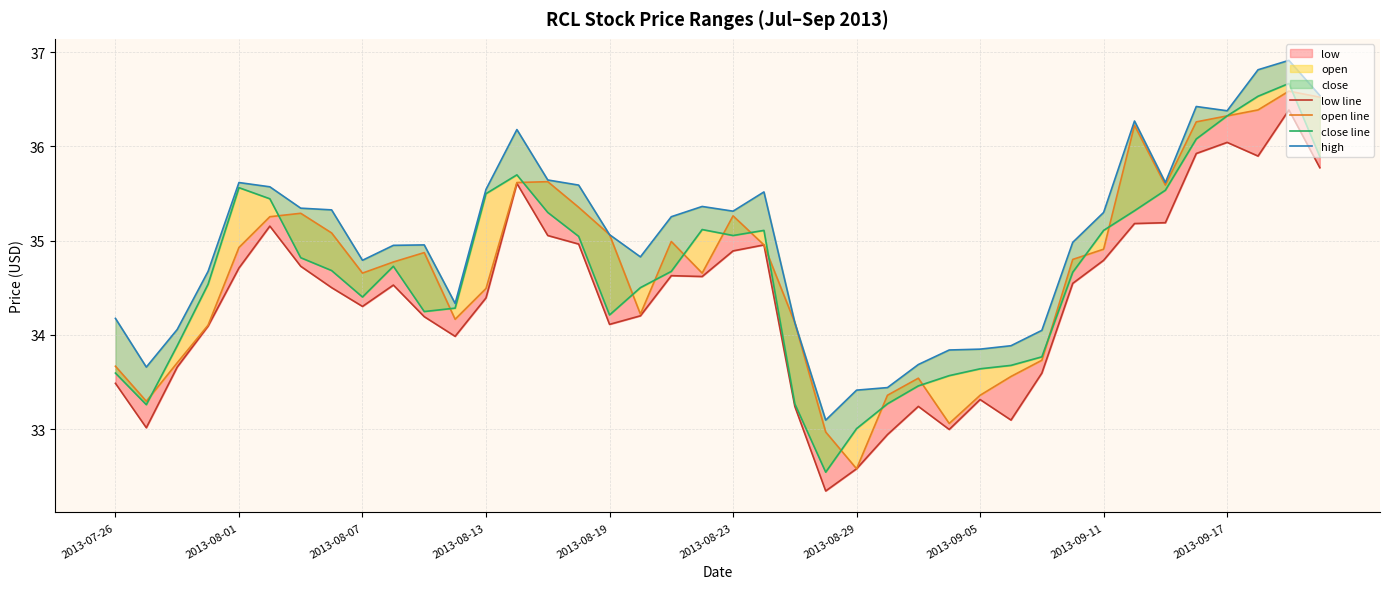

How many values in the high series exceed 35?

21